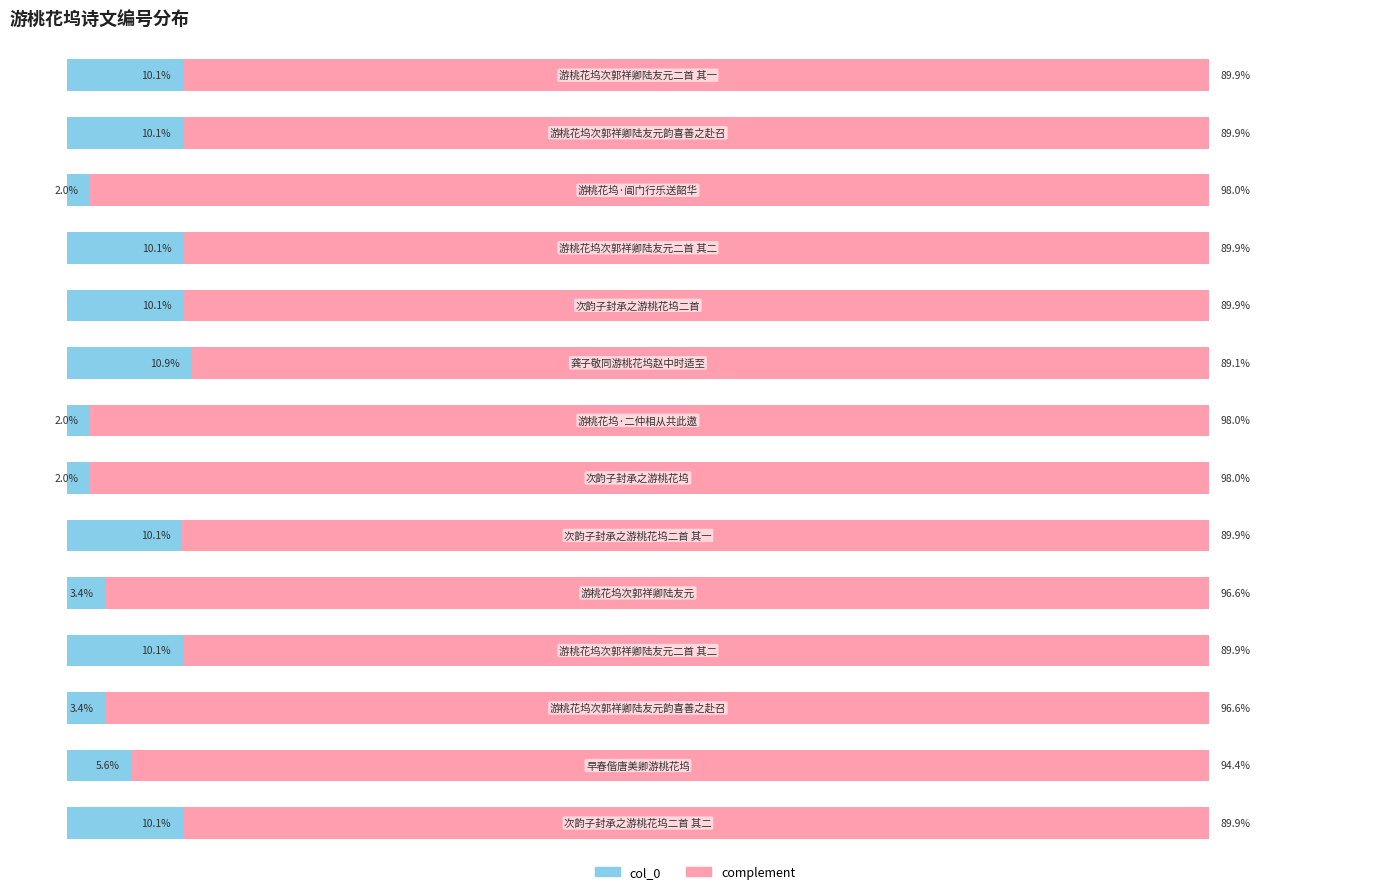

What is the value of the col_0 bar at the 8th from the left?

2.0